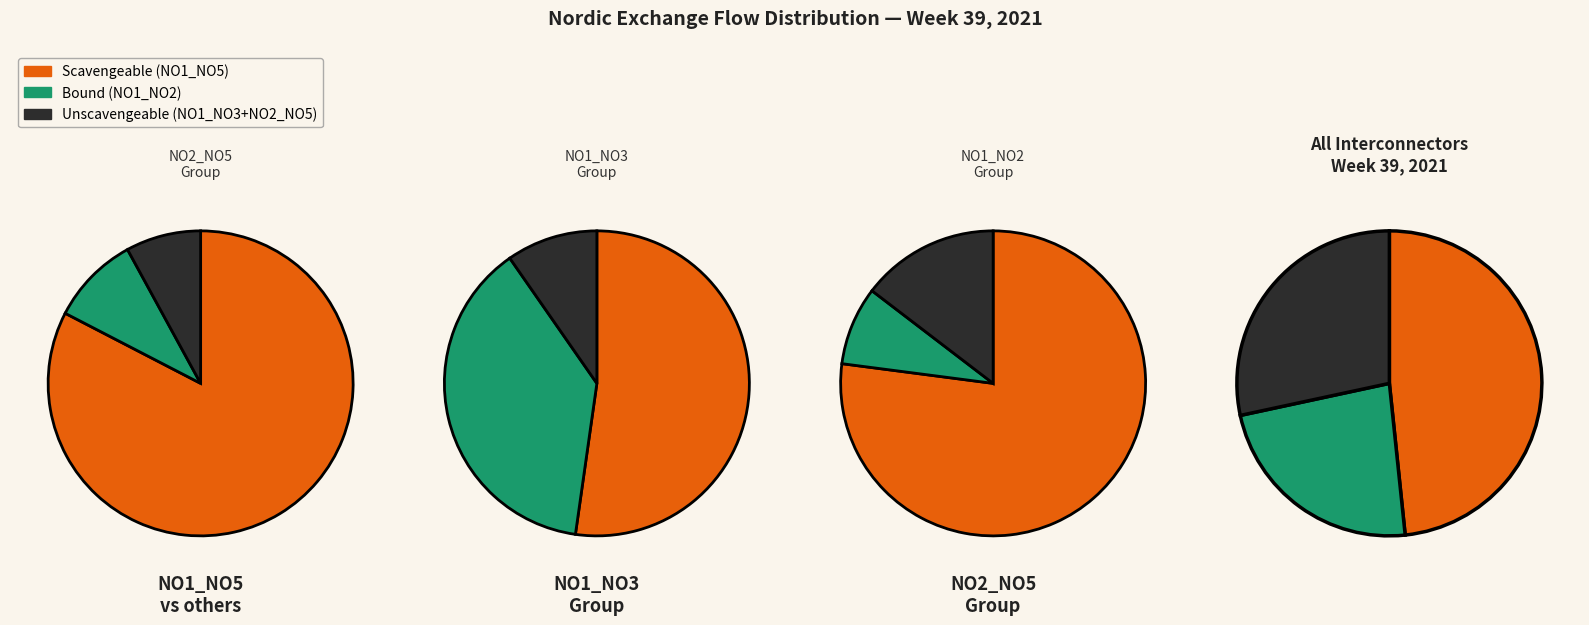

Which slice is the smallest?

4